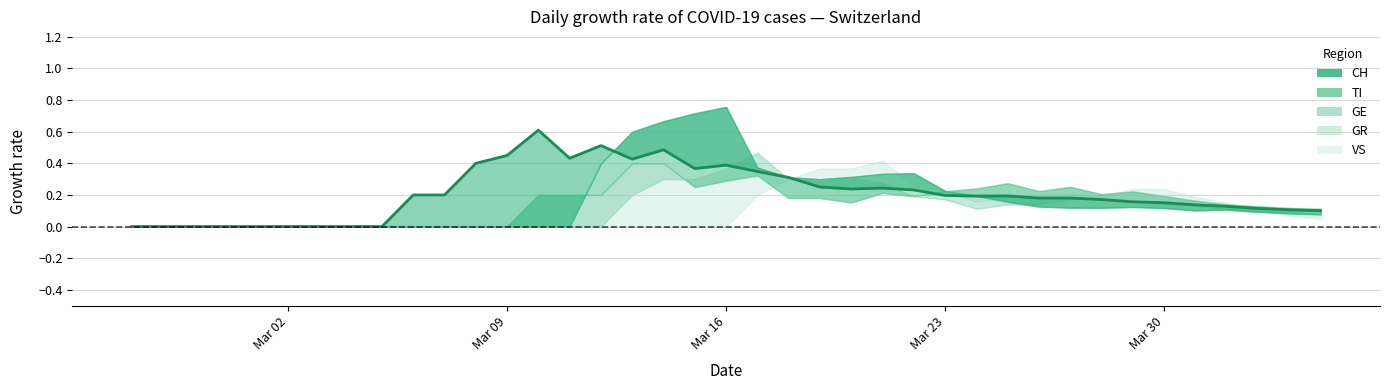

True or false: the data shows 0.4 at 7.

False